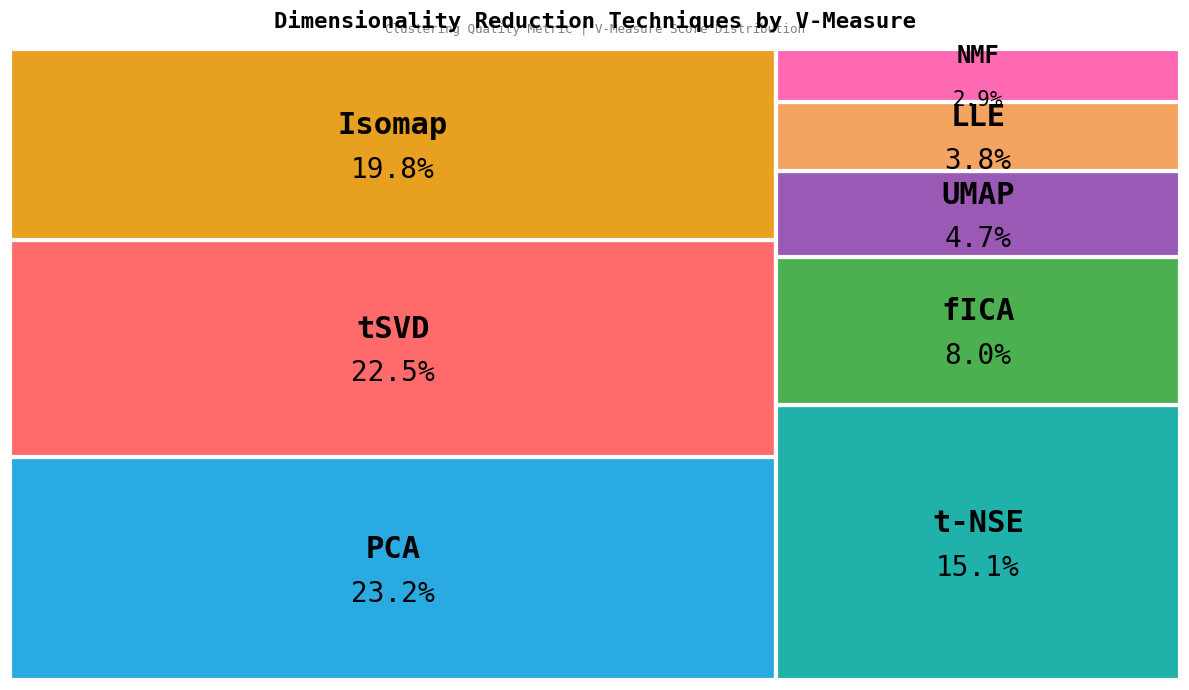

Rank the categories by value from lowest to highest.

NMF, LLE, UMAP, fICA, t-NSE, Isomap, tSVD, PCA